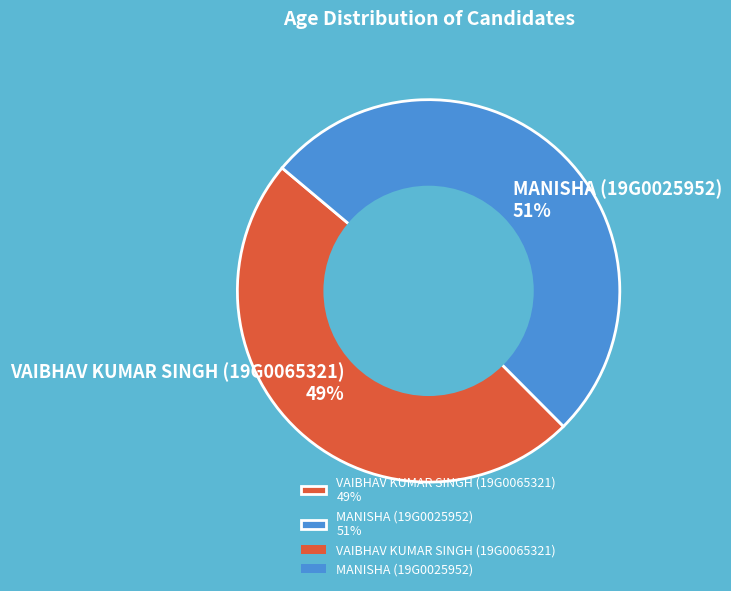

Do MANISHA (19G0025952) and VAIBHAV KUMAR SINGH (19G0065321) together represent more than half of the pie?

Yes